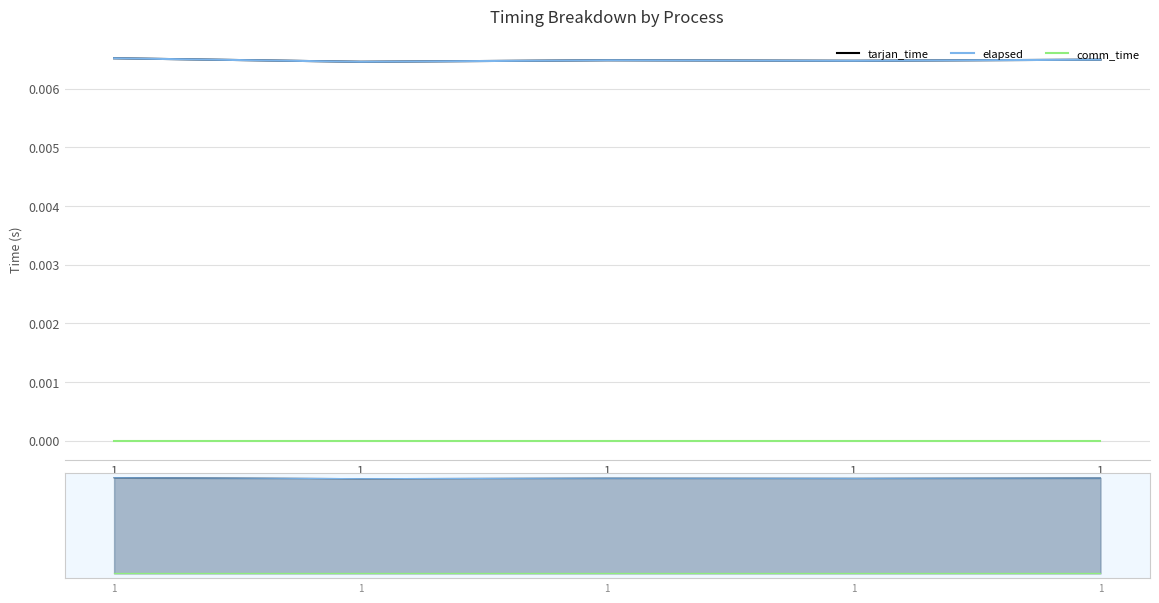

True or false: comm_time and elapsed intersect in this chart.

False